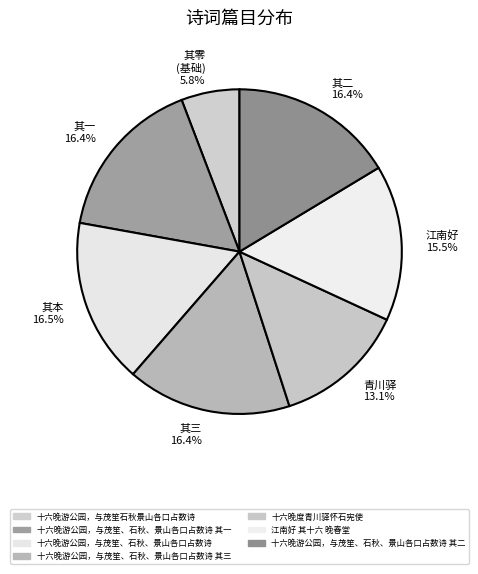

Is there any slice that represents more than half of the pie?

No